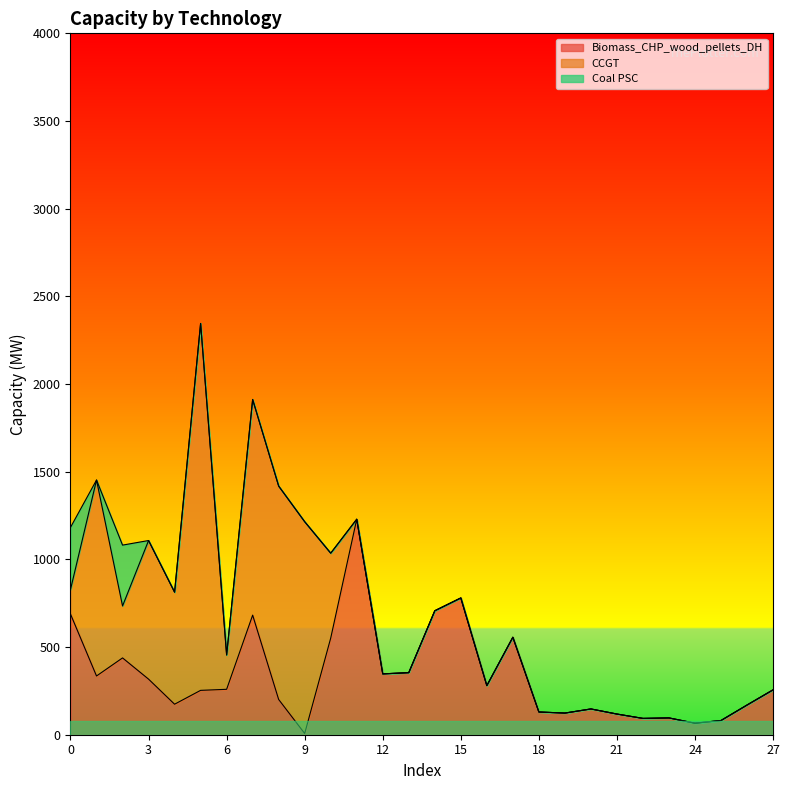

How many lines are shown in the chart?

3